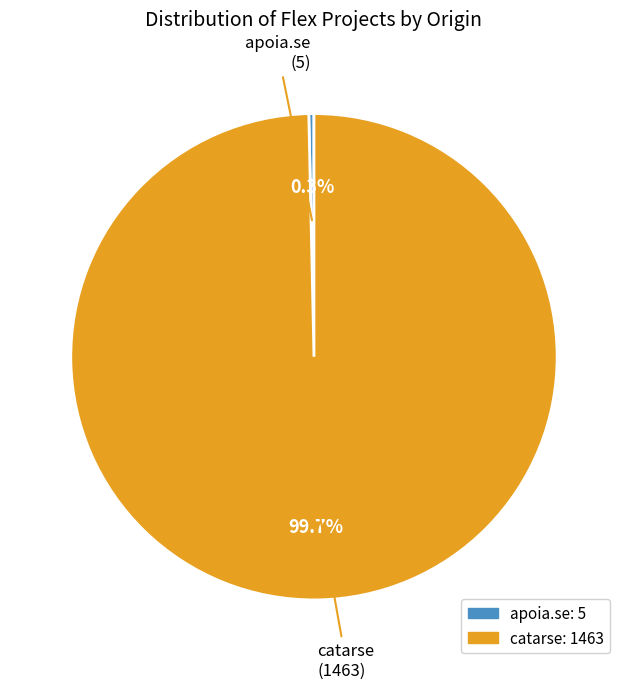

To the nearest percent, what portion does catarse represent?

100%